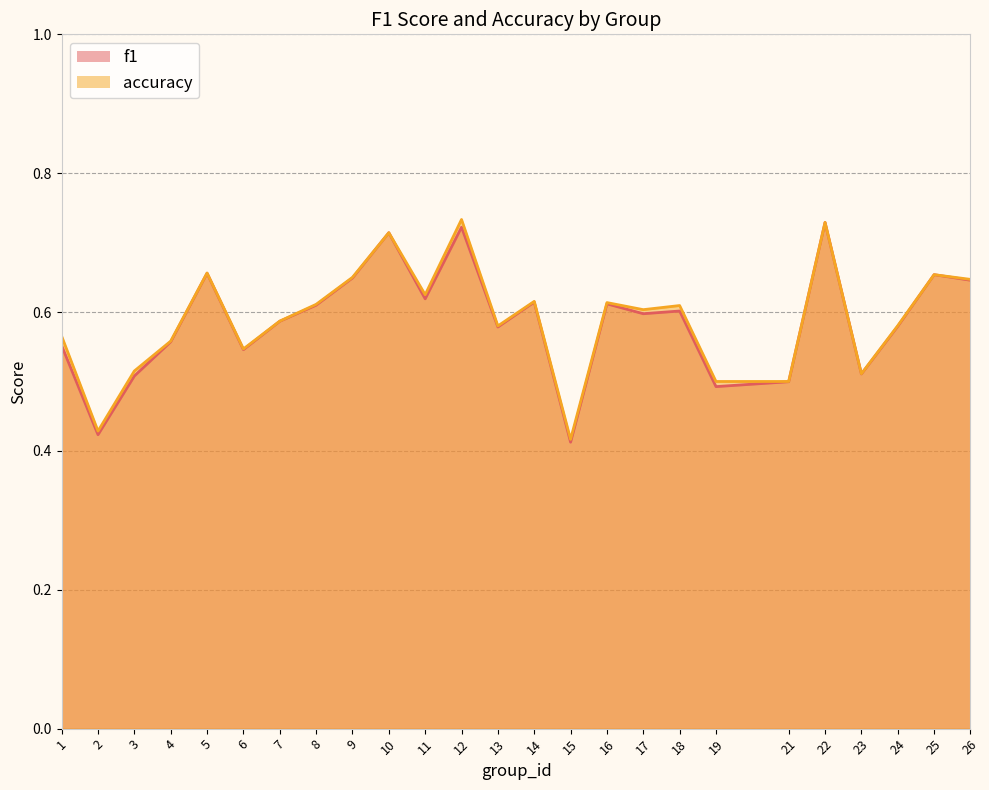

What value does the accuracy series have at 18?

0.6